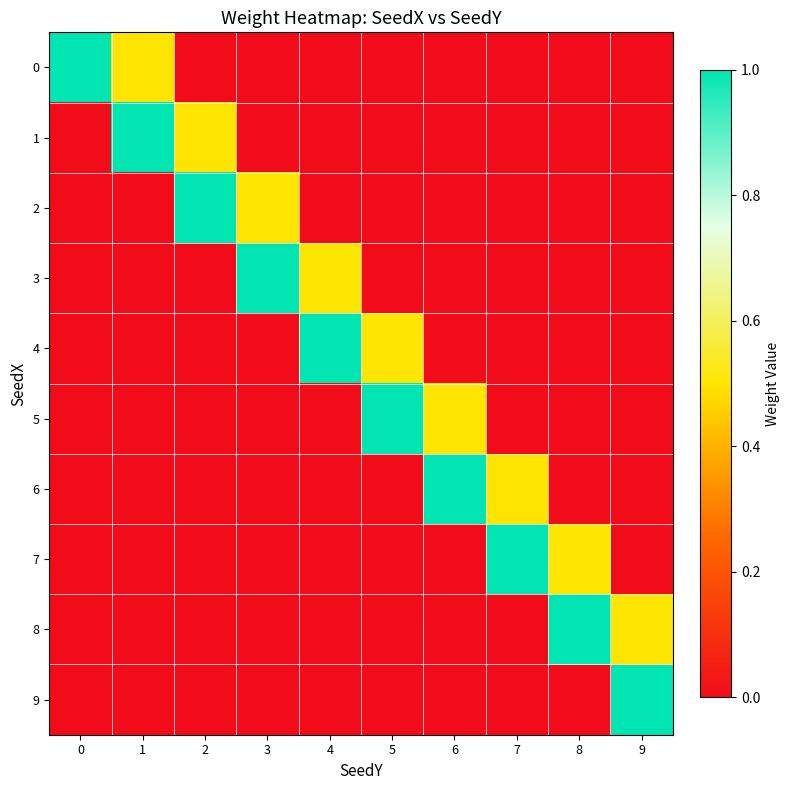

At which category is the sum across all series the highest?

6